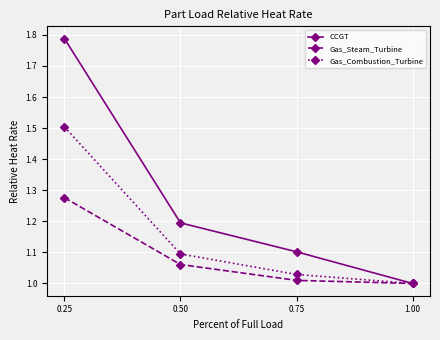

What is the total value across all series at 0.50?

3.4